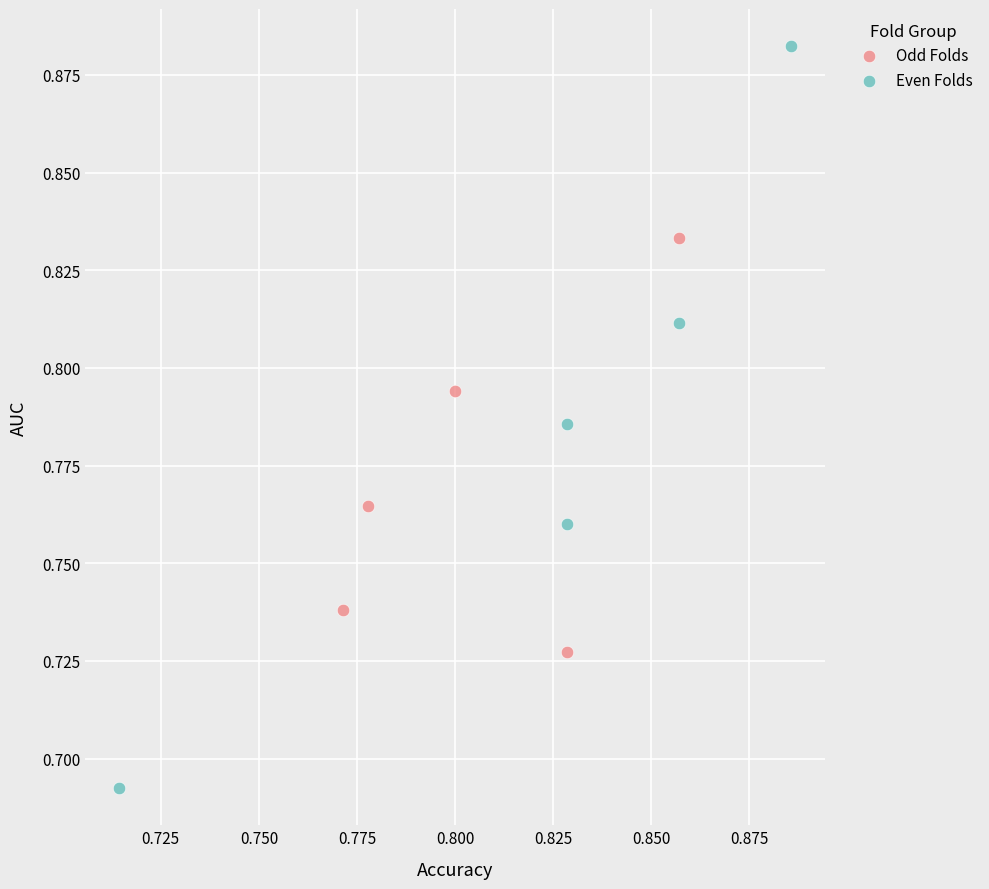

Which series has the widest spread of Y values?

Even Folds